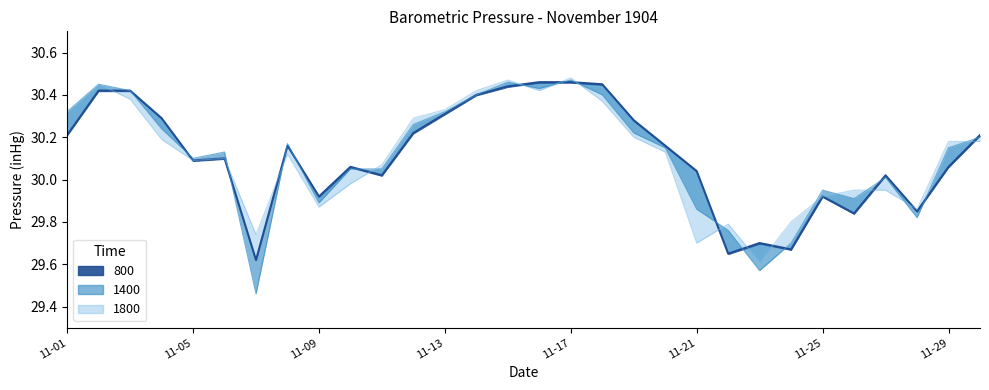

The 800 series shows 30.2 at 1904-11-08. True or false?

True